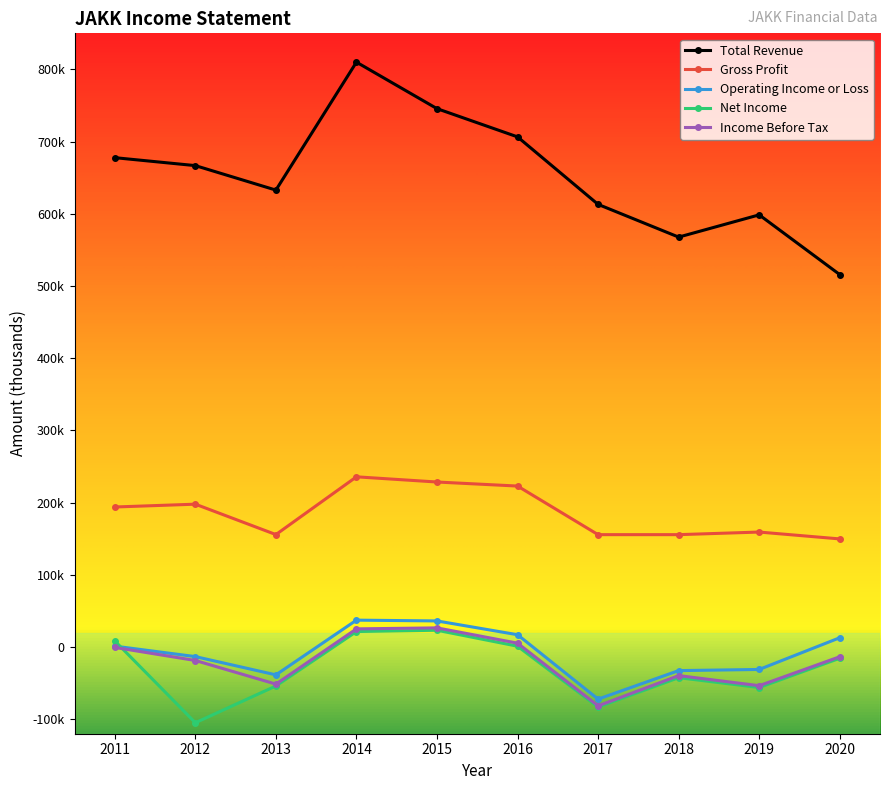

What are all the series names shown in the legend?

Total Revenue, Gross Profit, Operating Income or Loss, Net Income, Income Before Tax